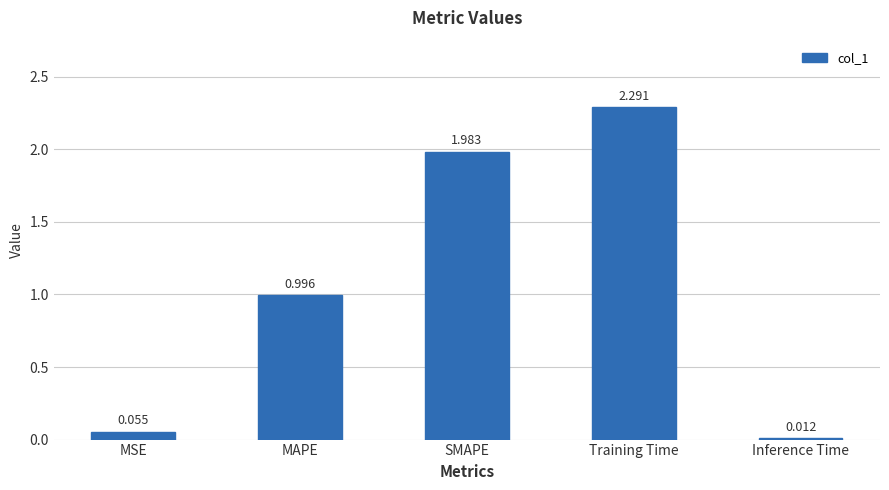

What is the difference between the maximum and minimum values?

2.3